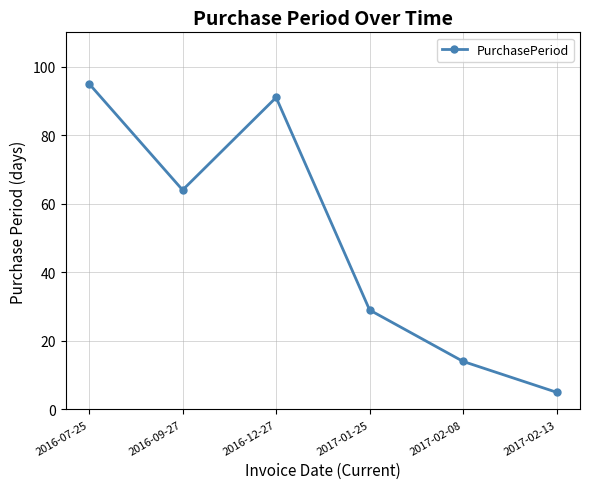

Does the chart display data point markers on the line(s)?

Yes